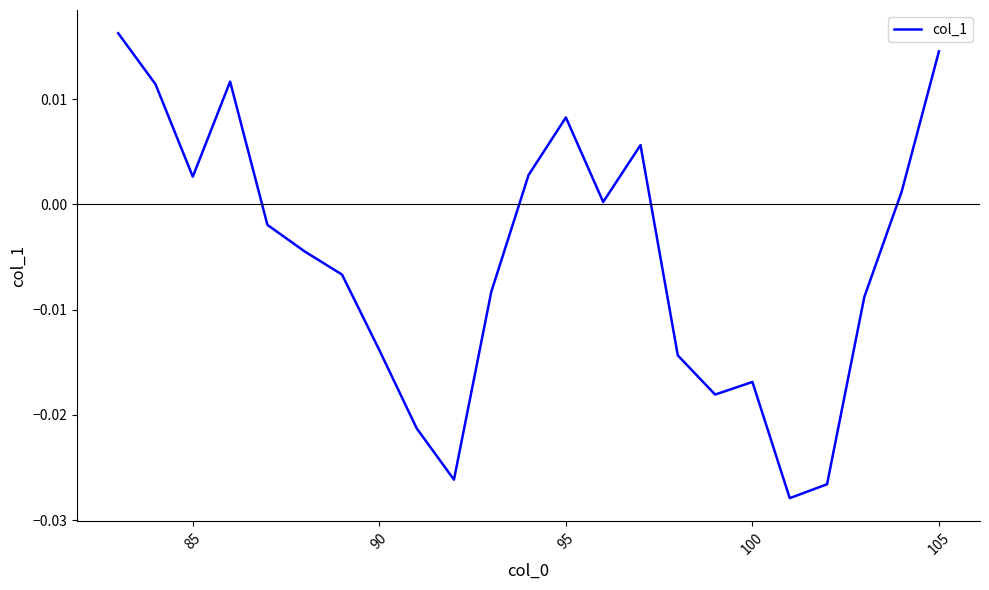

How many values are below zero?

13